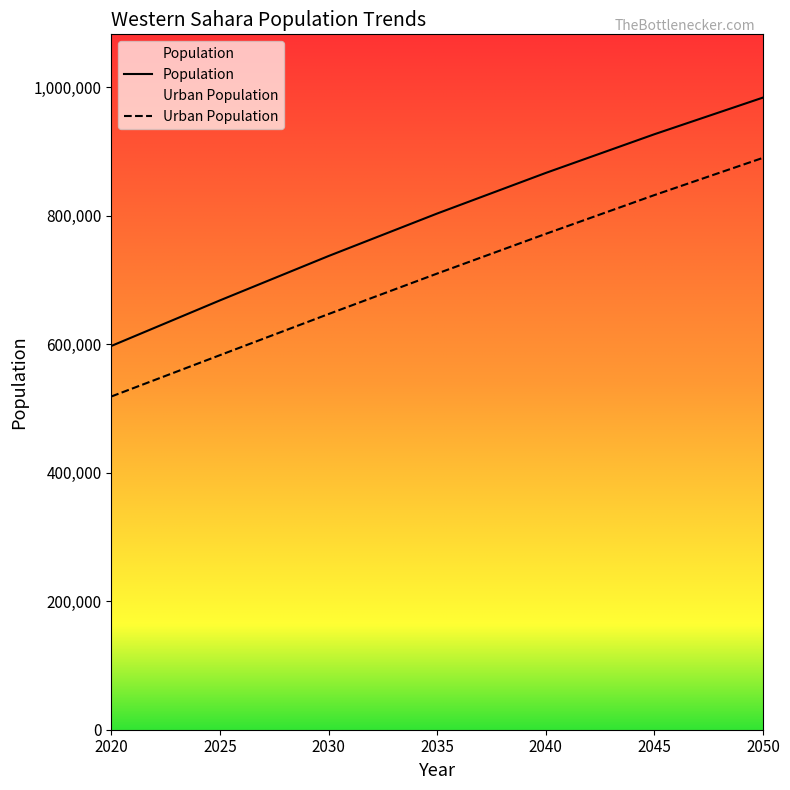

True or false: Population and Urban Population cross at least once.

False